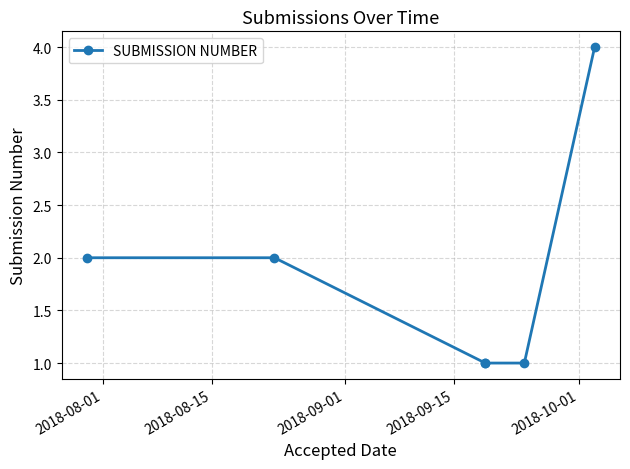

The value at 5 is 6. True or false?

False